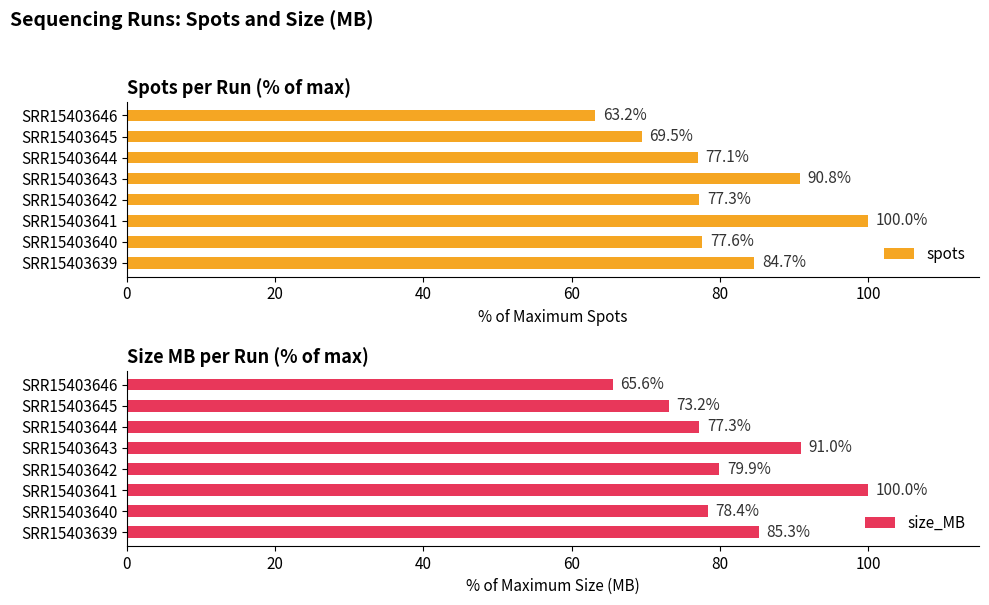

Count the number of data series in this chart.

2